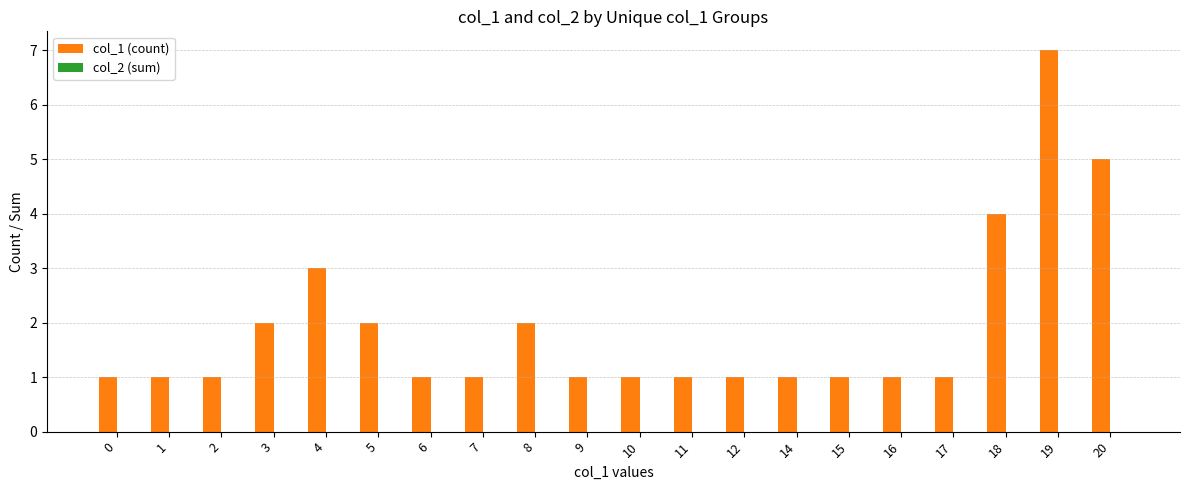

Is it true that the value at 8 is 2?

True